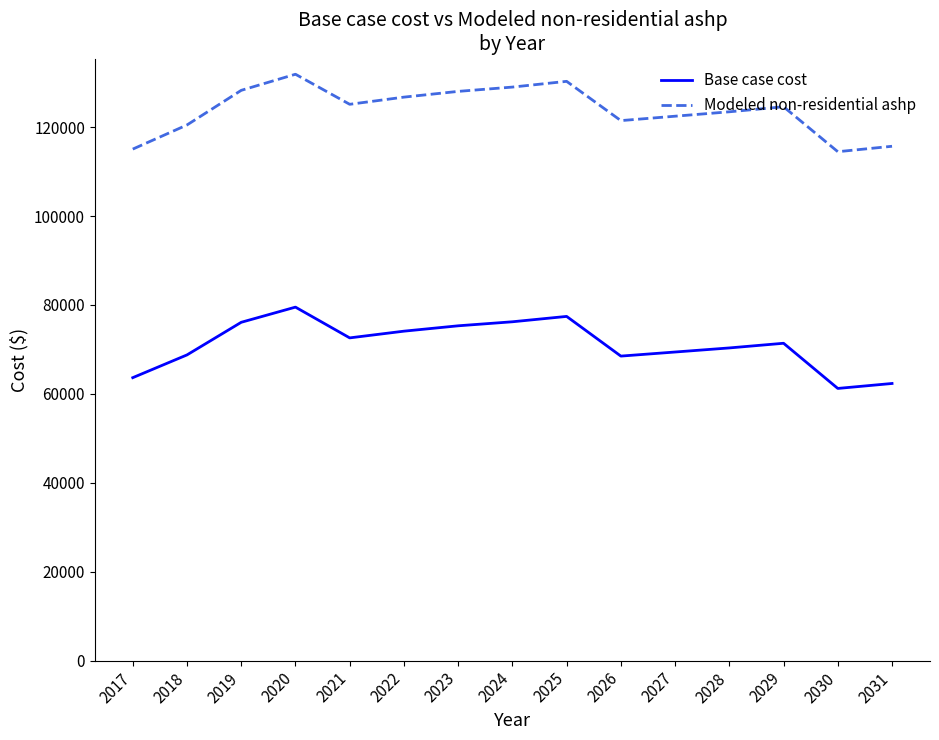

Where is the first local minimum for Base case cost?

2021